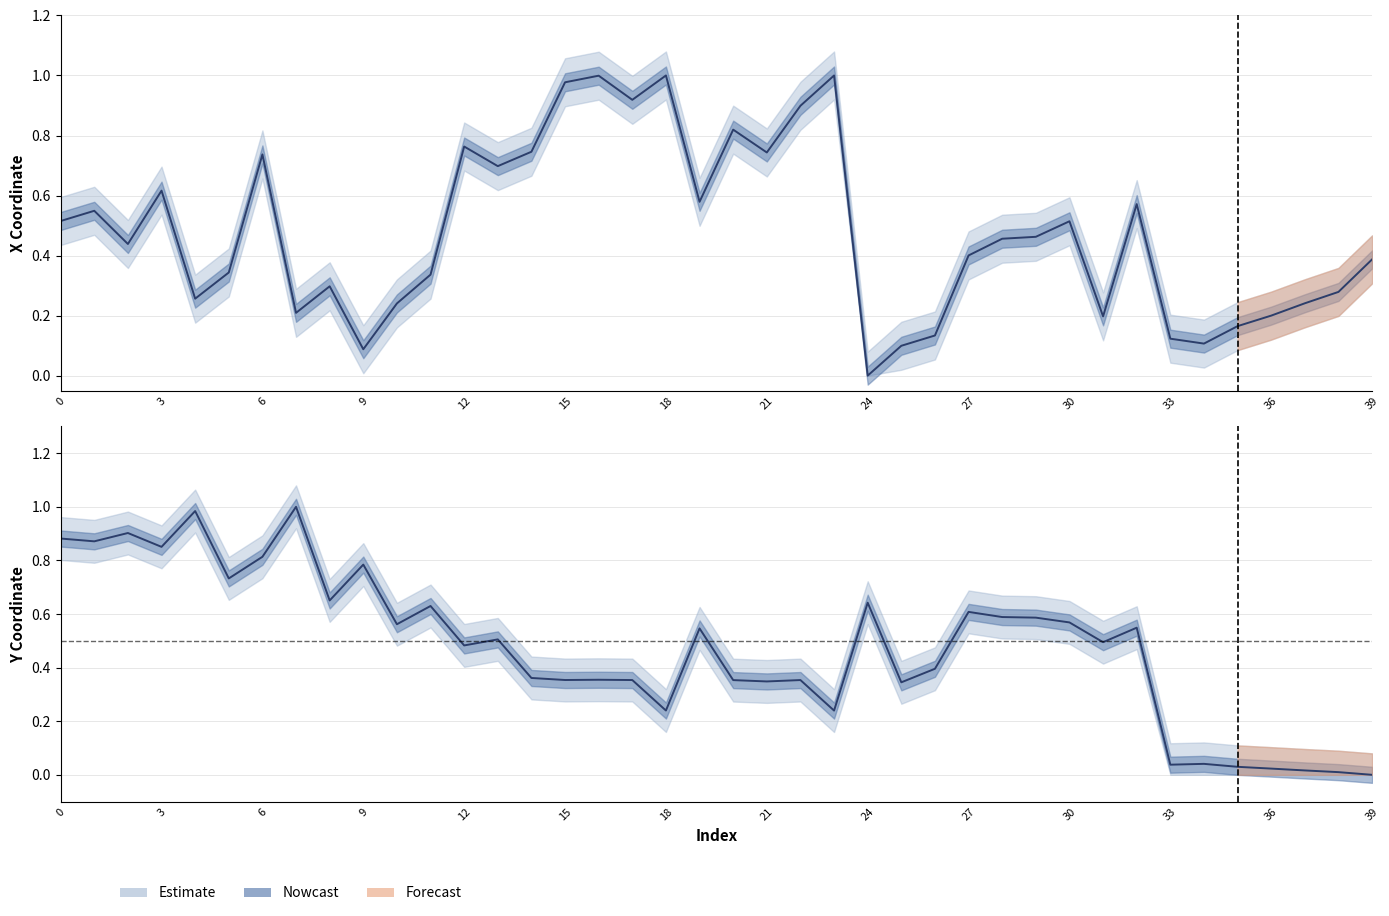

At which category does the chart reach its minimum across all series?

24